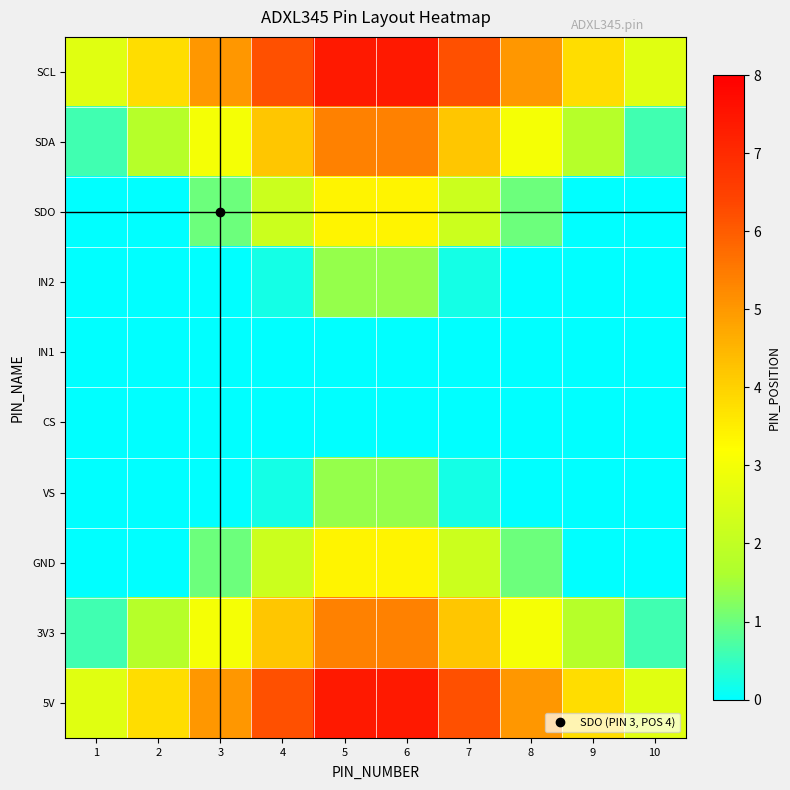

Reading right to left, extract all data points from this chart.

SCL: 10=2.6	9=3.8	8=5.0	7=6.2	6=7.4	5=7.4	4=6.2	3=5.0	2=3.8	1=2.6
SDA: 10=0.6	9=1.8	8=3.0	7=4.2	6=5.4	5=5.4	4=4.2	3=3.0	2=1.8	1=0.6
SDO: 10=0.0	9=0.0	8=1.0	7=2.2	6=3.4	5=3.4	4=2.2	3=1.0	2=0.0	1=0.0
IN2: 10=0.0	9=0.0	8=0.0	7=0.2	6=1.4	5=1.4	4=0.2	3=0.0	2=0.0	1=0.0
IN1: 10=0.0	9=0.0	8=0.0	7=0.0	6=0.0	5=0.0	4=0.0	3=0.0	2=0.0	1=0.0
CS: 10=0.0	9=0.0	8=0.0	7=0.0	6=0.0	5=0.0	4=0.0	3=0.0	2=0.0	1=0.0
VS: 10=0.0	9=0.0	8=0.0	7=0.2	6=1.4	5=1.4	4=0.2	3=0.0	2=0.0	1=0.0
GND: 10=0.0	9=0.0	8=1.0	7=2.2	6=3.4	5=3.4	4=2.2	3=1.0	2=0.0	1=0.0
3V3: 10=0.6	9=1.8	8=3.0	7=4.2	6=5.4	5=5.4	4=4.2	3=3.0	2=1.8	1=0.6
5V: 10=2.6	9=3.8	8=5.0	7=6.2	6=7.4	5=7.4	4=6.2	3=5.0	2=3.8	1=2.6